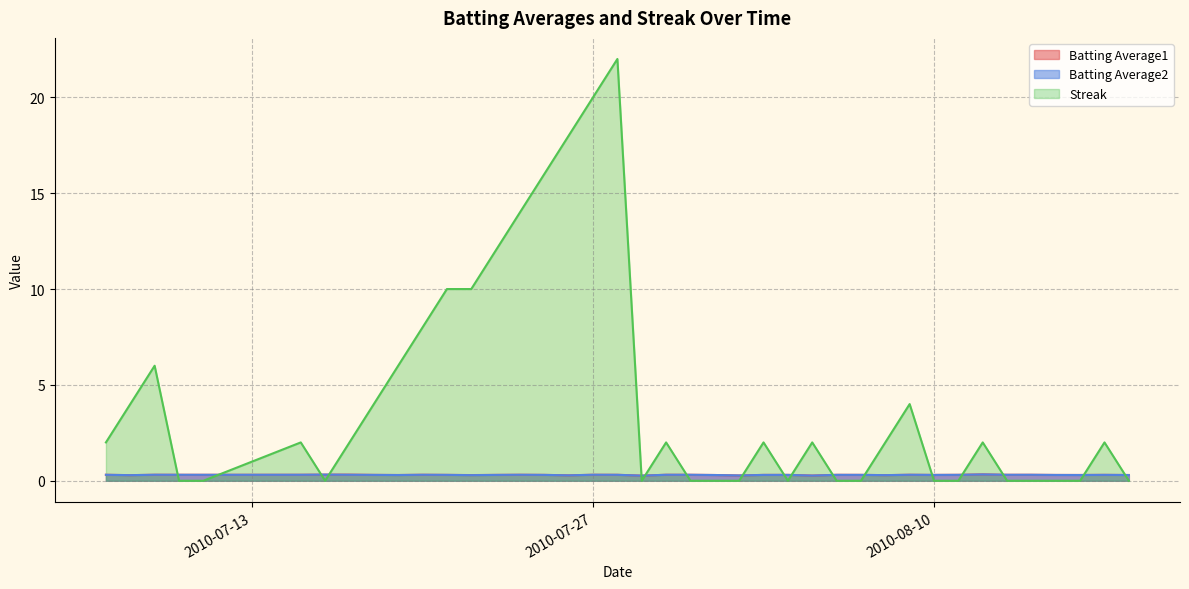

What is the total value across all series at 2010-07-26?

18.6